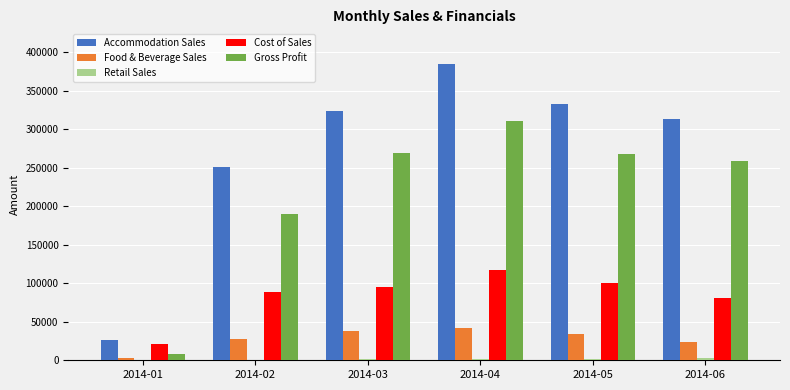

What is the sum of all Gross Profit values?

1305637.2